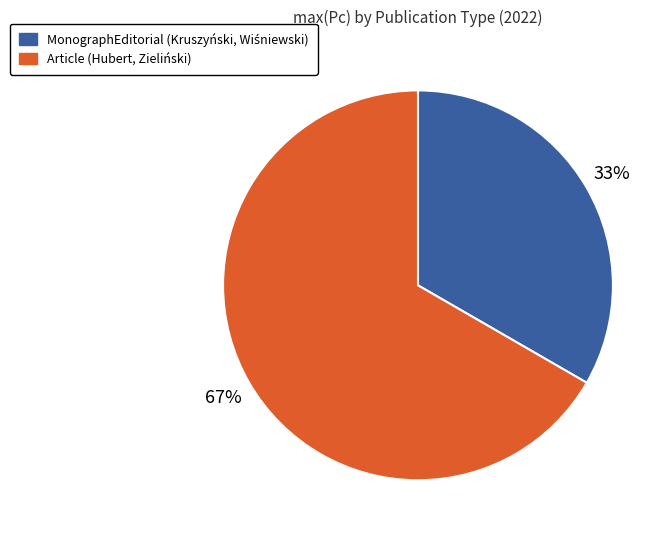

To the nearest percent, what is the average slice percentage?

50%